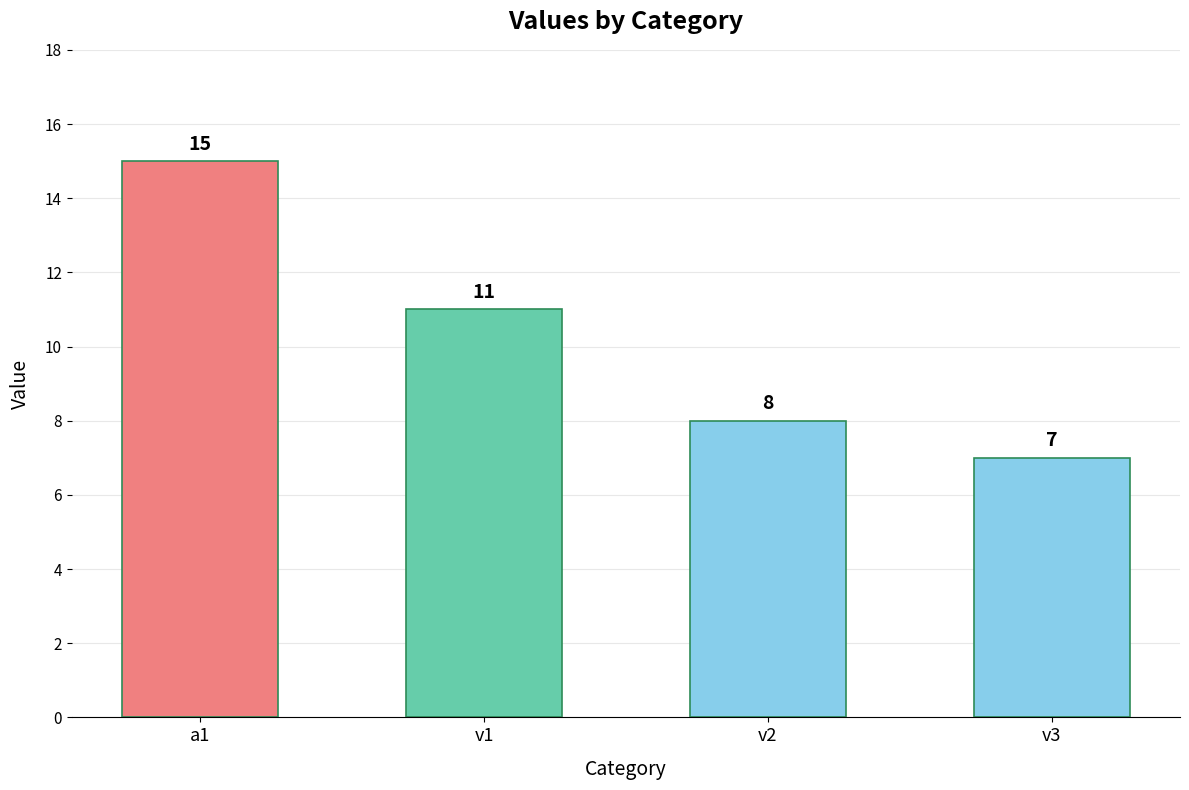

What is the label of the 4th bar from the right?

a1